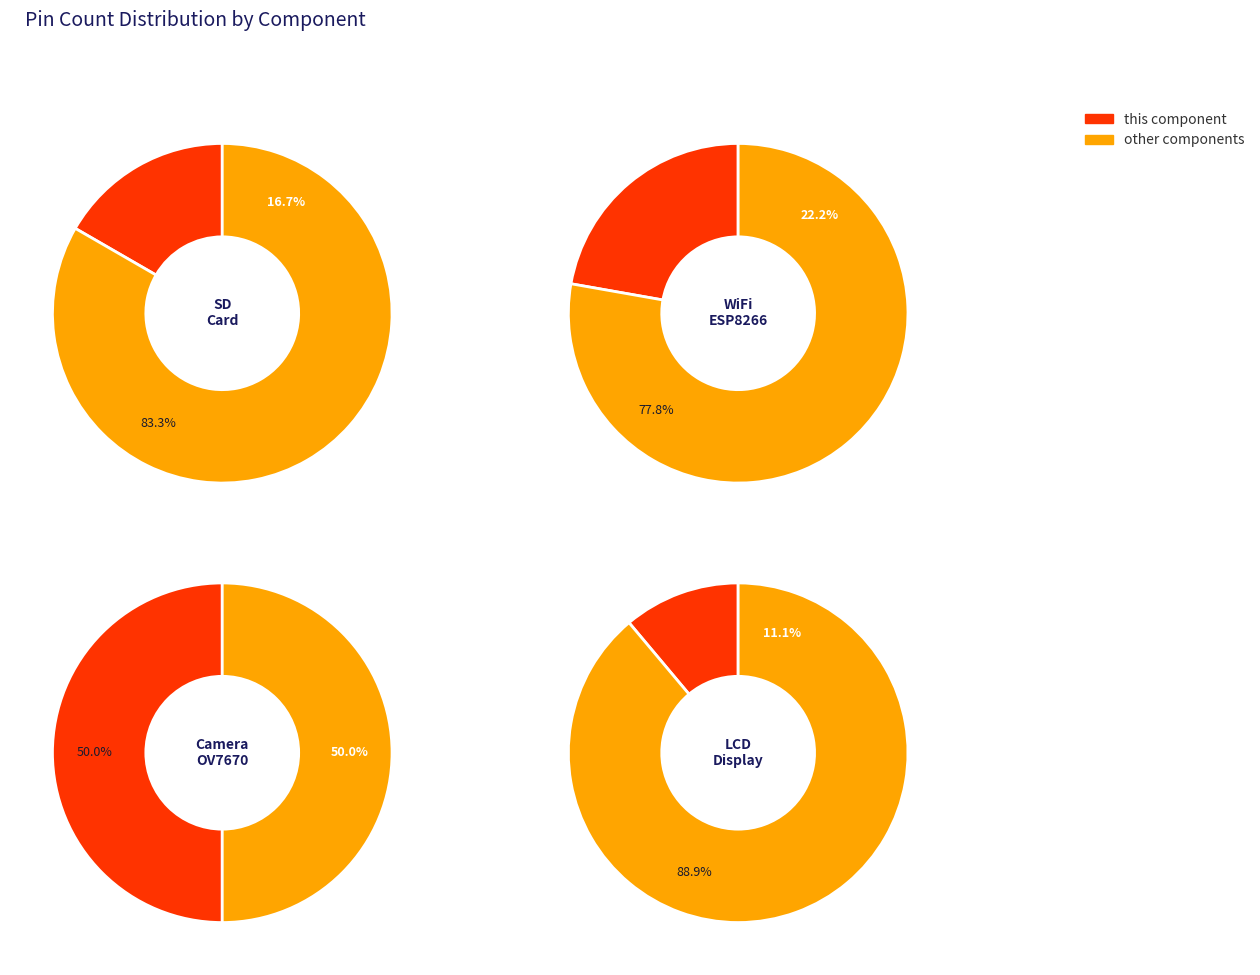

To the nearest percent, what is the difference between the 3 and 1 slice percentages?

11%